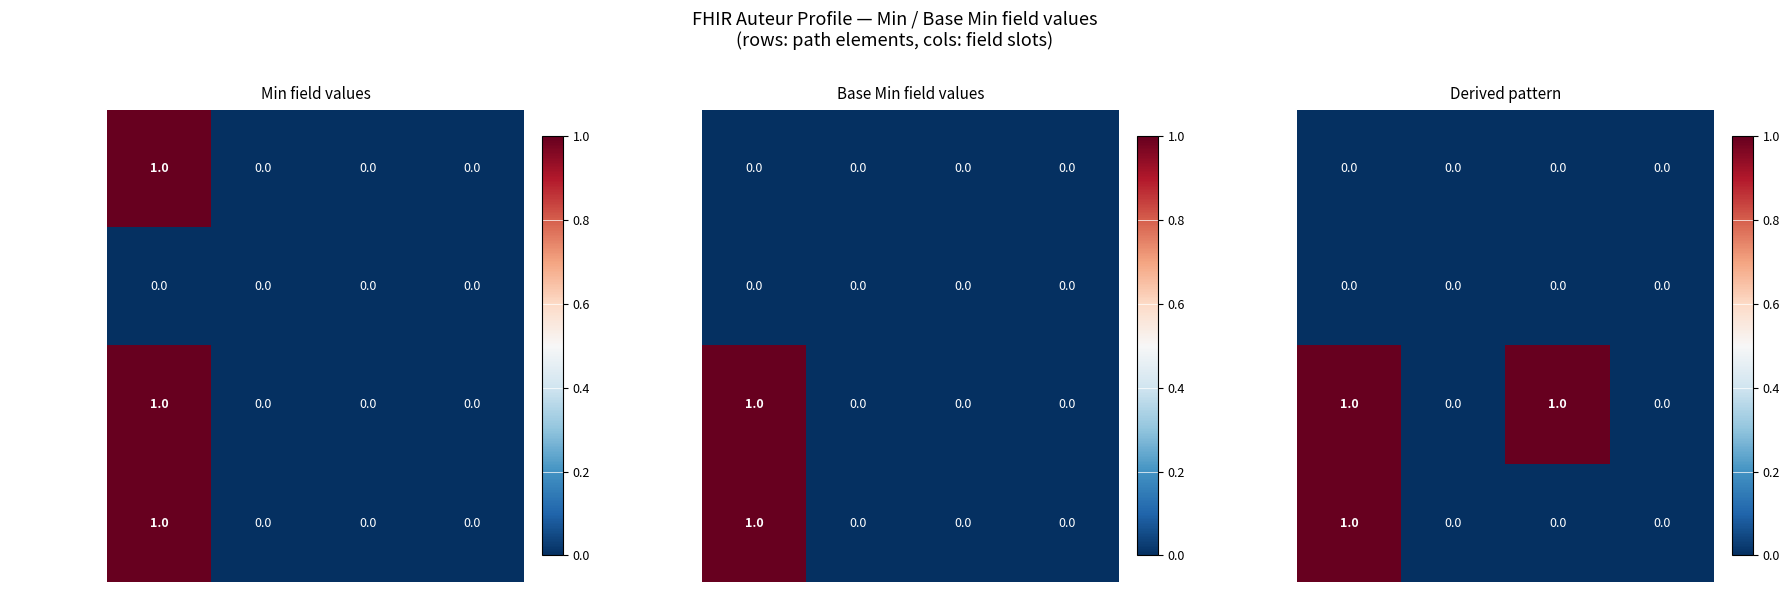

At how many categories does at least one series exceed 0?

2